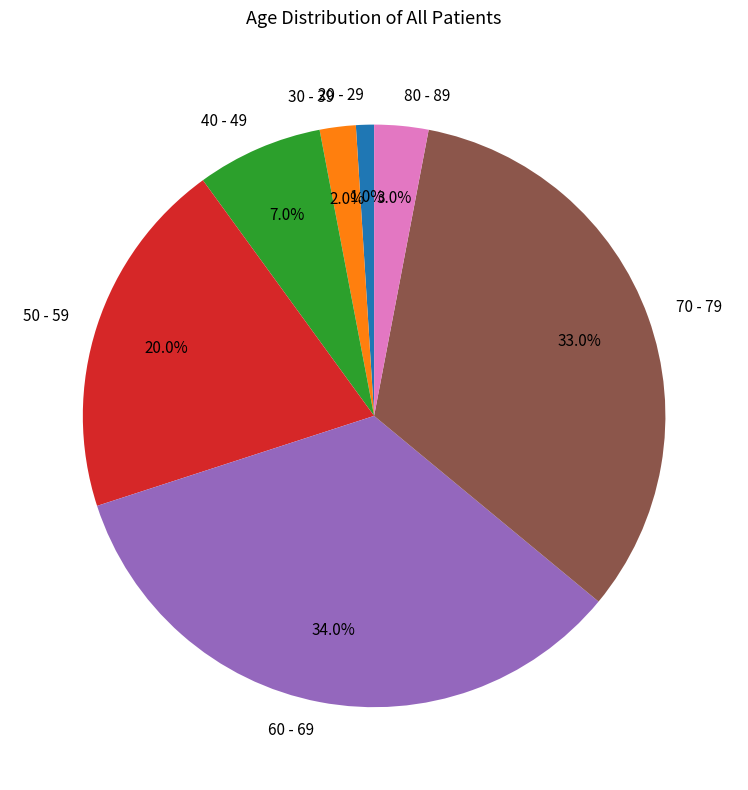

Which slice is the largest?

60 - 69